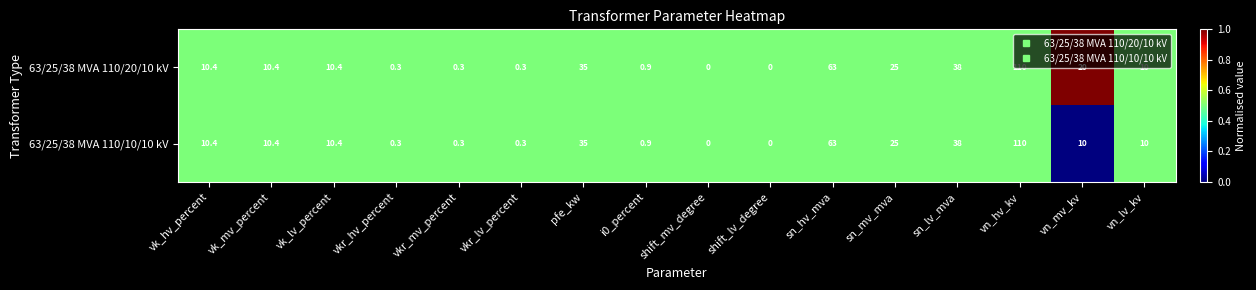

The value of 63/25/38 MVA 110/10/10 kV at sn_lv_mva is 38.0. True or false?

True